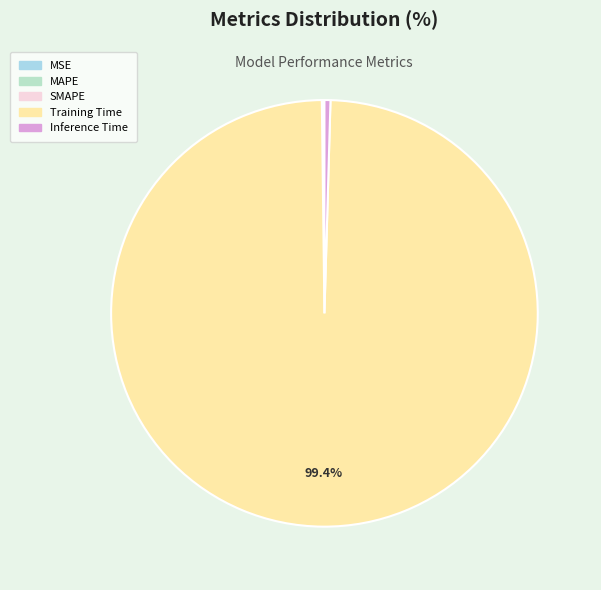

To the nearest percent, what is the combined percentage of MAPE and Training Time?

99%